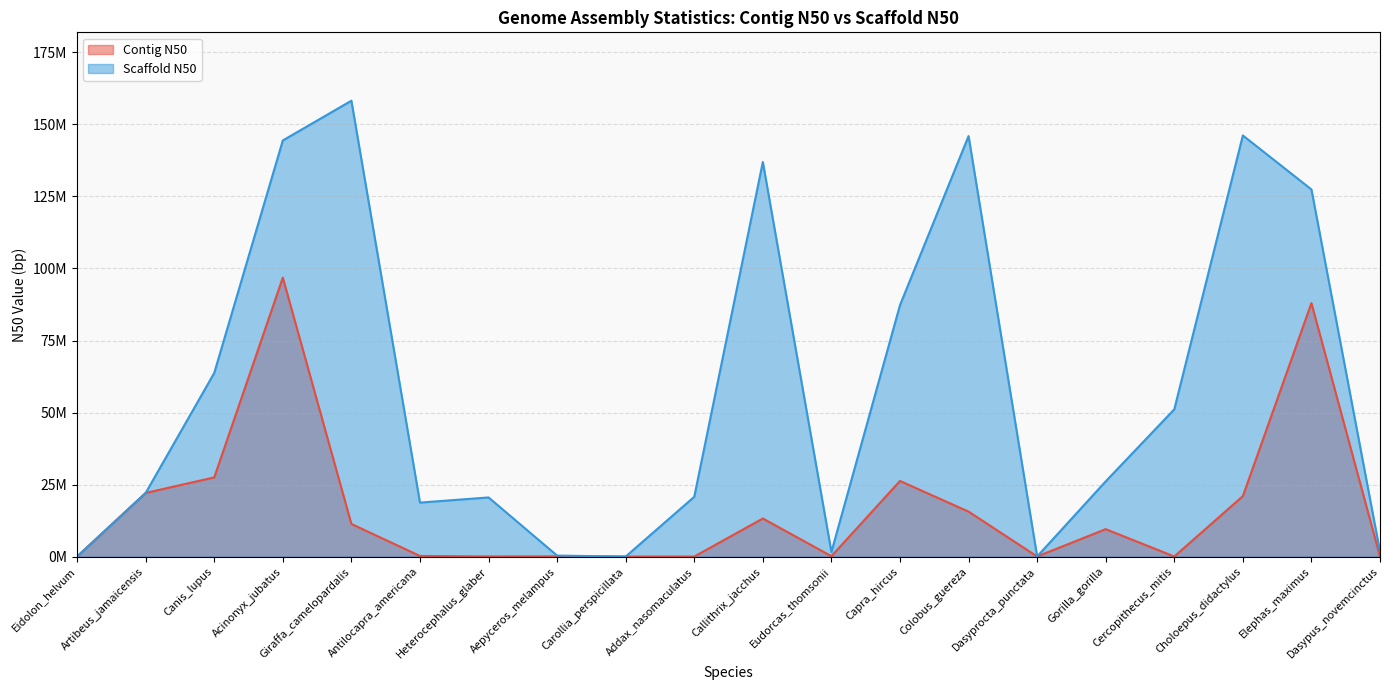

At which category does Scaffold N50 reach its first local valley?

Antilocapra_americana